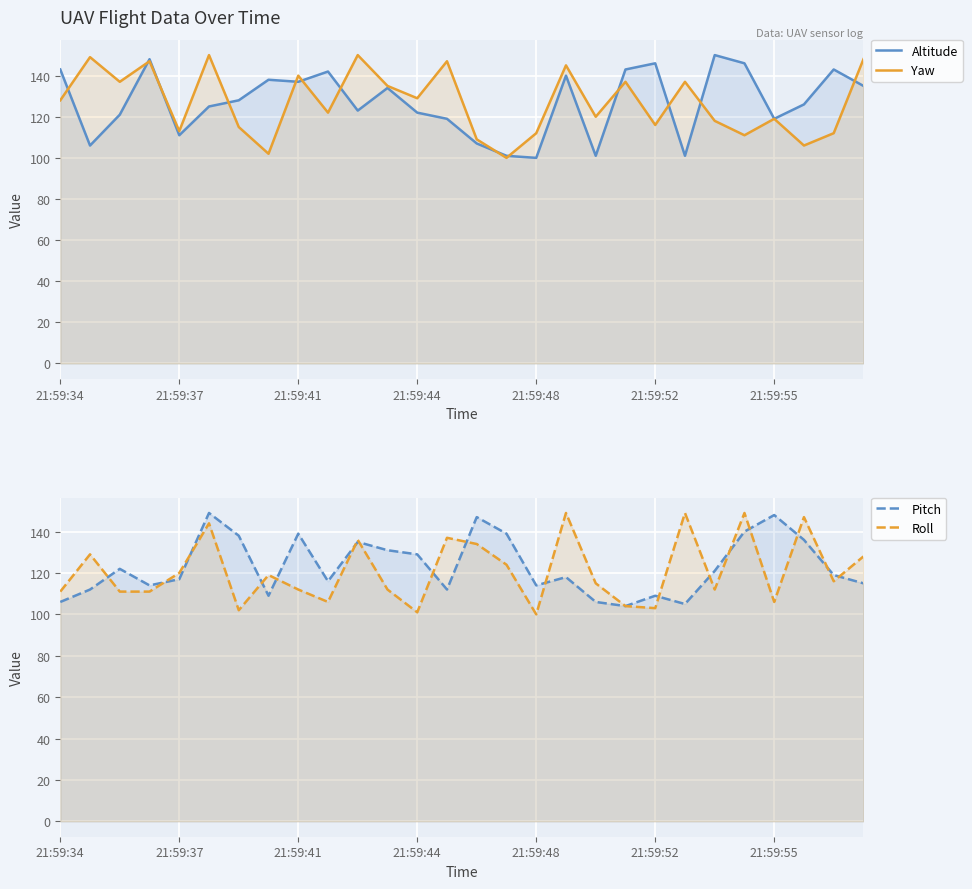

How many times do Pitch and Yaw cross each other?

8